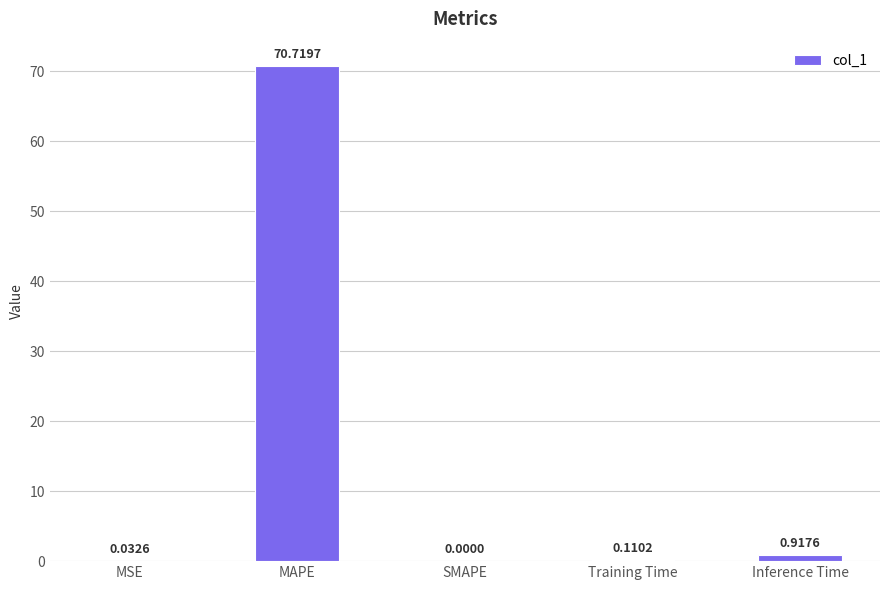

What is the sum of the values at Training Time and MAPE?

70.8